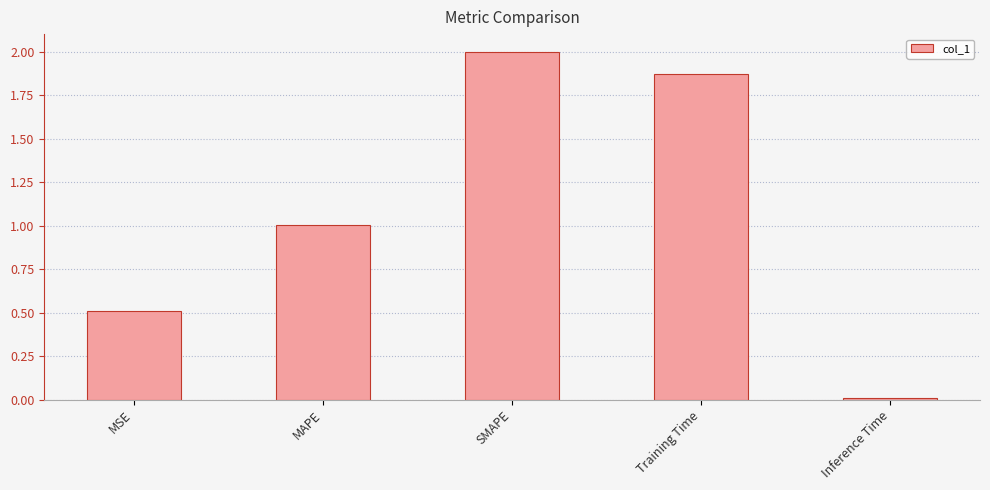

What position from the right is MSE?

5